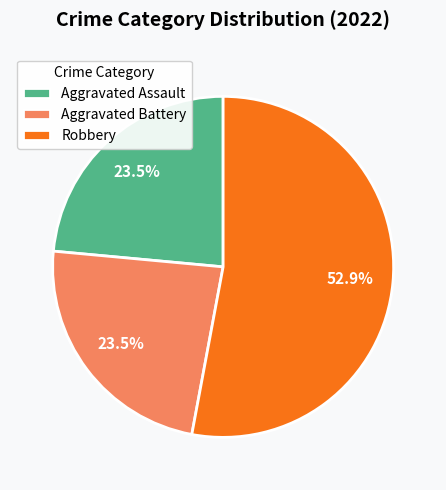

Is it true that Robbery is 53% of the pie?

True